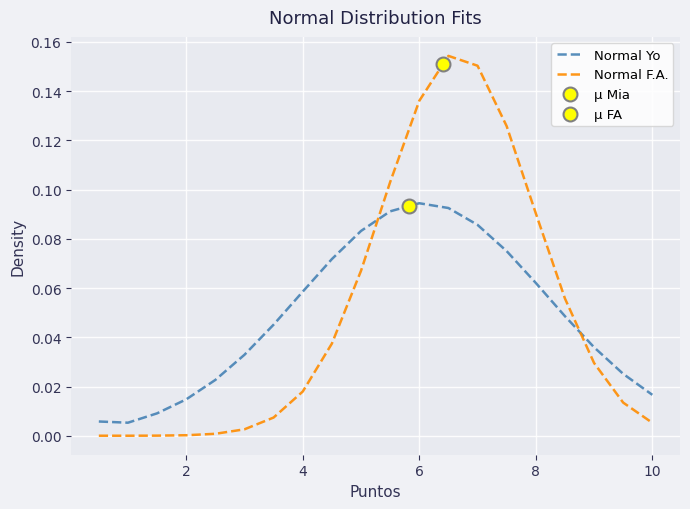

Which series has the largest Y range (max minus min)?

Normal F.A.